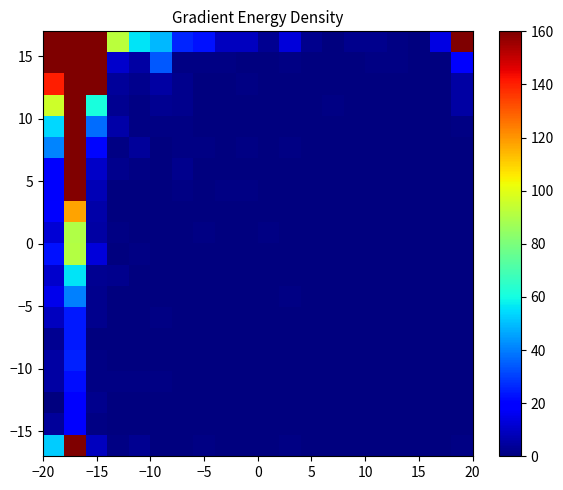

At how many categories does at least one series exceed 18743?

1